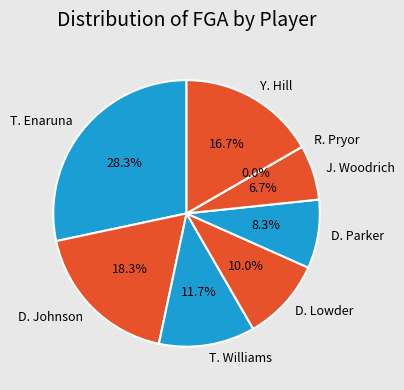

Rank the categories by value from highest to lowest.

T. Enaruna, D. Johnson, Y. Hill, T. Williams, D. Lowder, D. Parker, J. Woodrich, R. Pryor